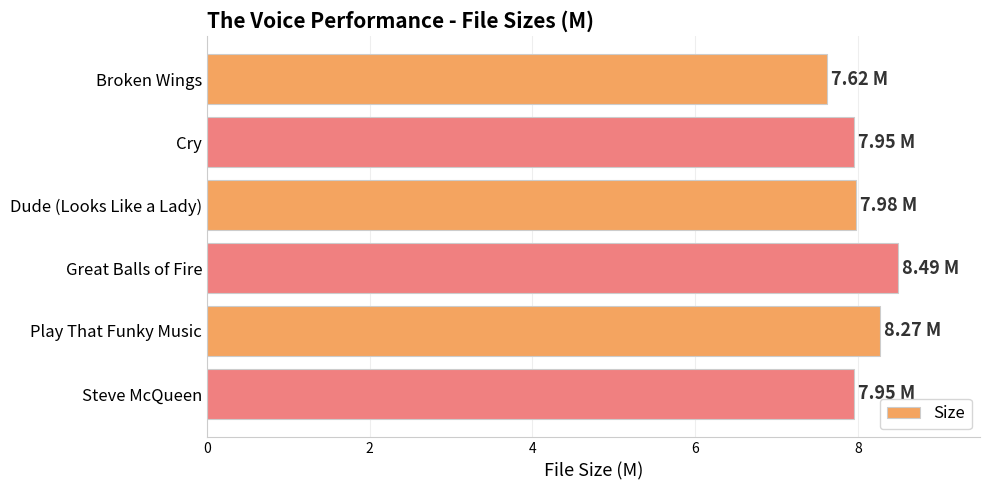

What is the smallest value displayed?

7.6